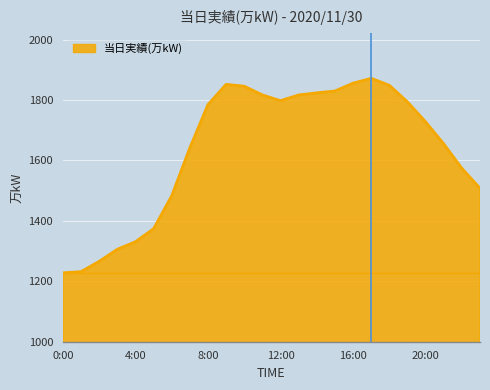

What is the minimum value shown in the chart?

1228